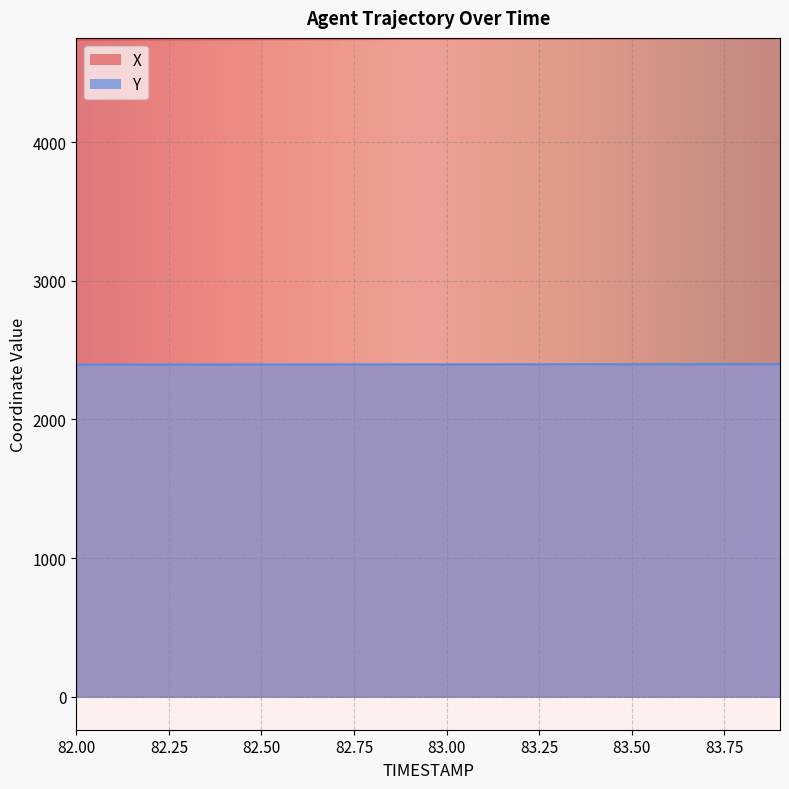

At which label does X reach its peak?

83.9